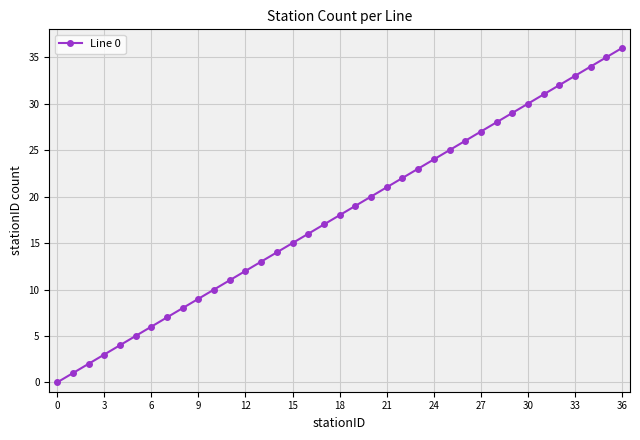

What is the greatest value displayed?

36